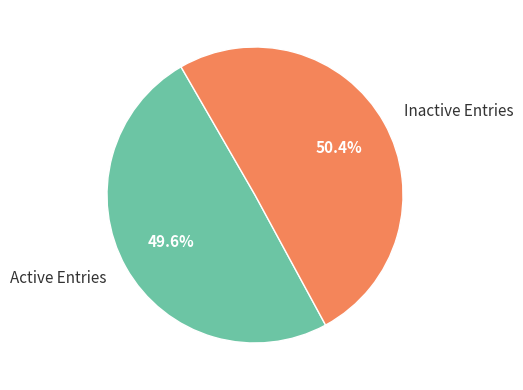

Rank the categories by value from highest to lowest.

Inactive Entries, Active Entries